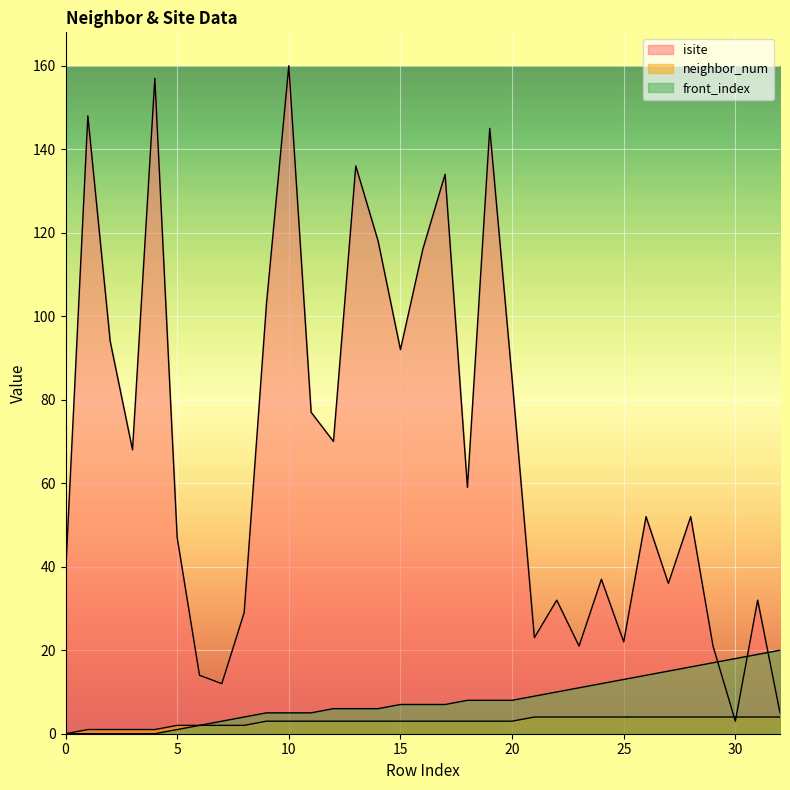

Rank the series by their maximum value, from highest to lowest.

isite, front_index, neighbor_num